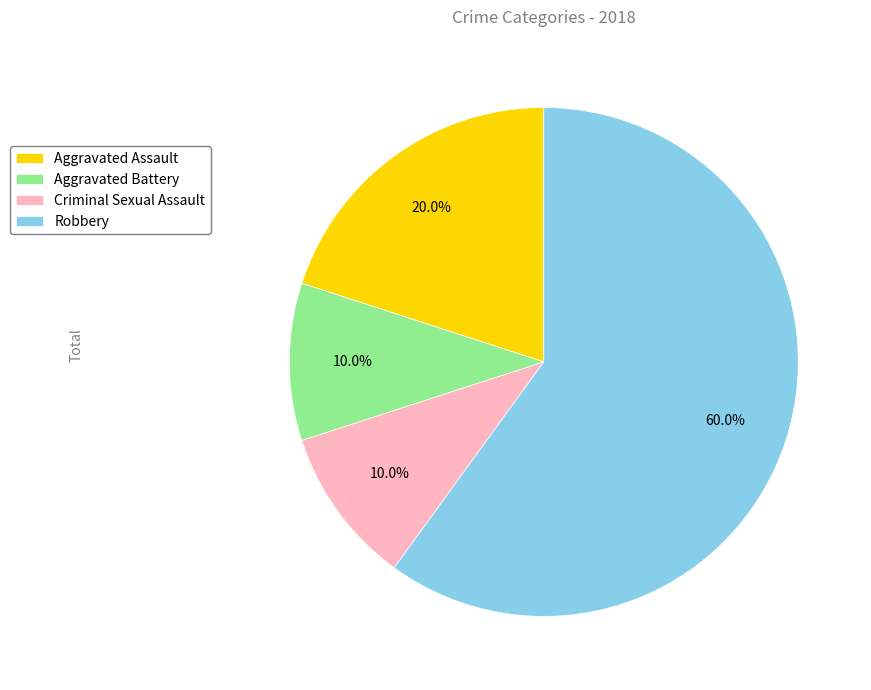

To the nearest percent, what is the combined percentage of Aggravated Battery and Criminal Sexual Assault?

20%